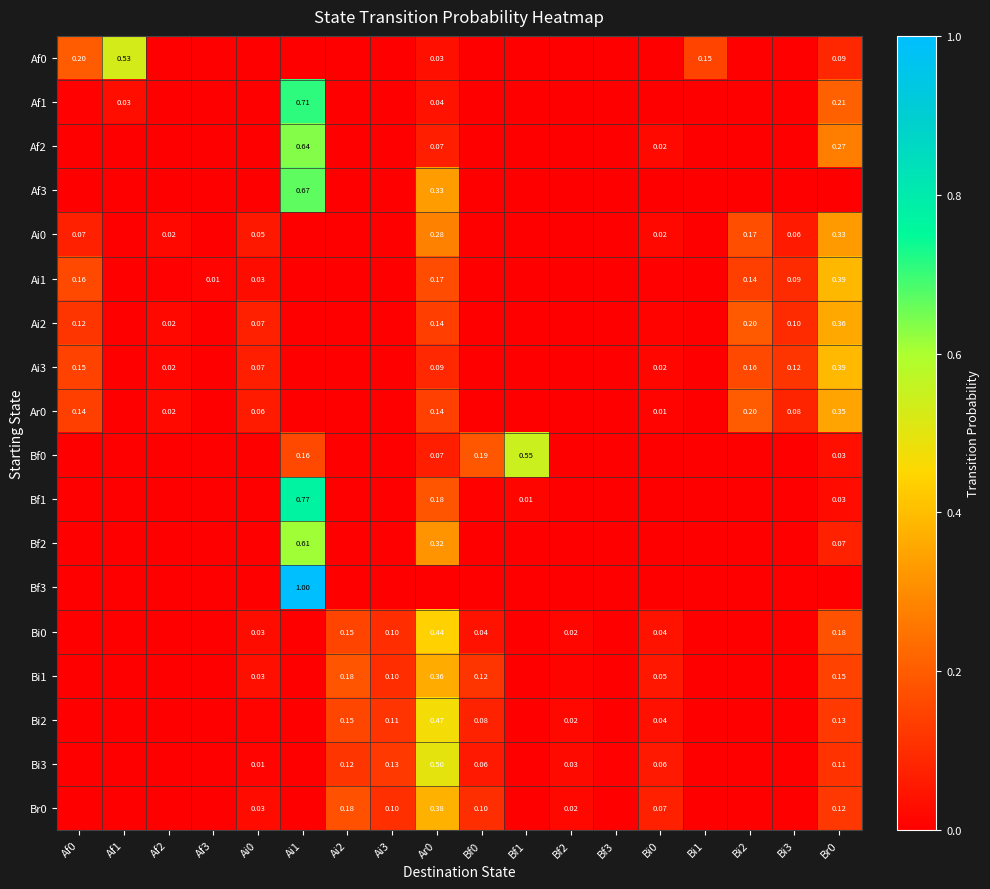

The Bi0 series shows 0.1 at Bi0. True or false?

False